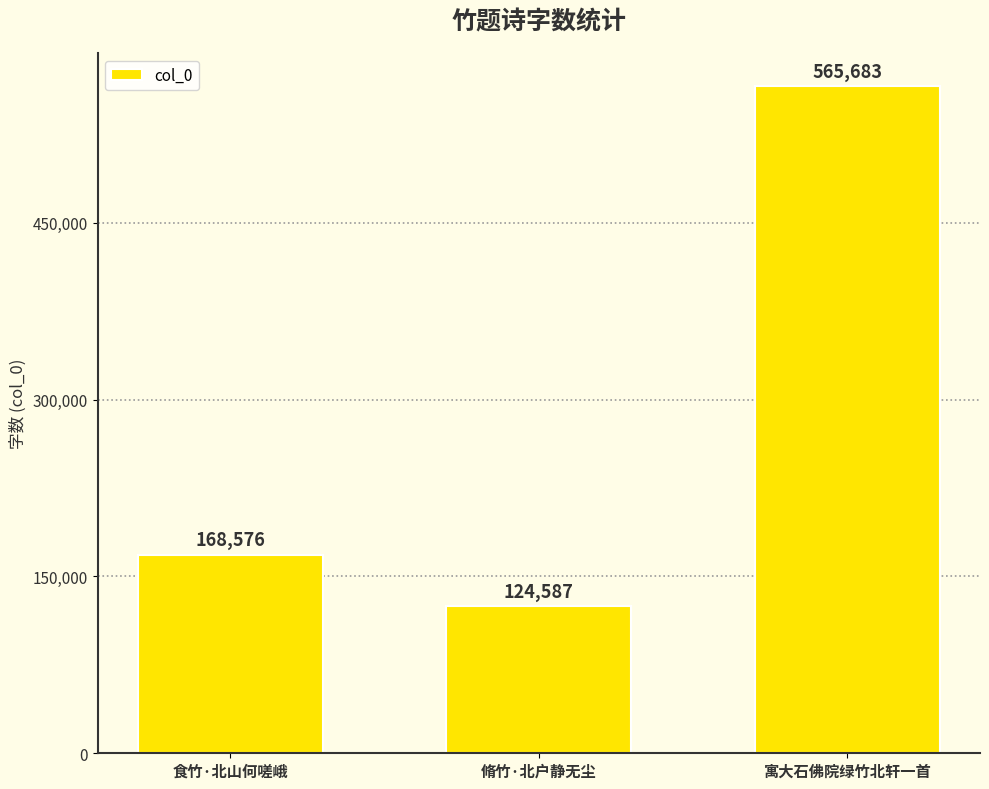

The chart shows a value of 48918 at 脩竹·北户静无尘. True or false?

False